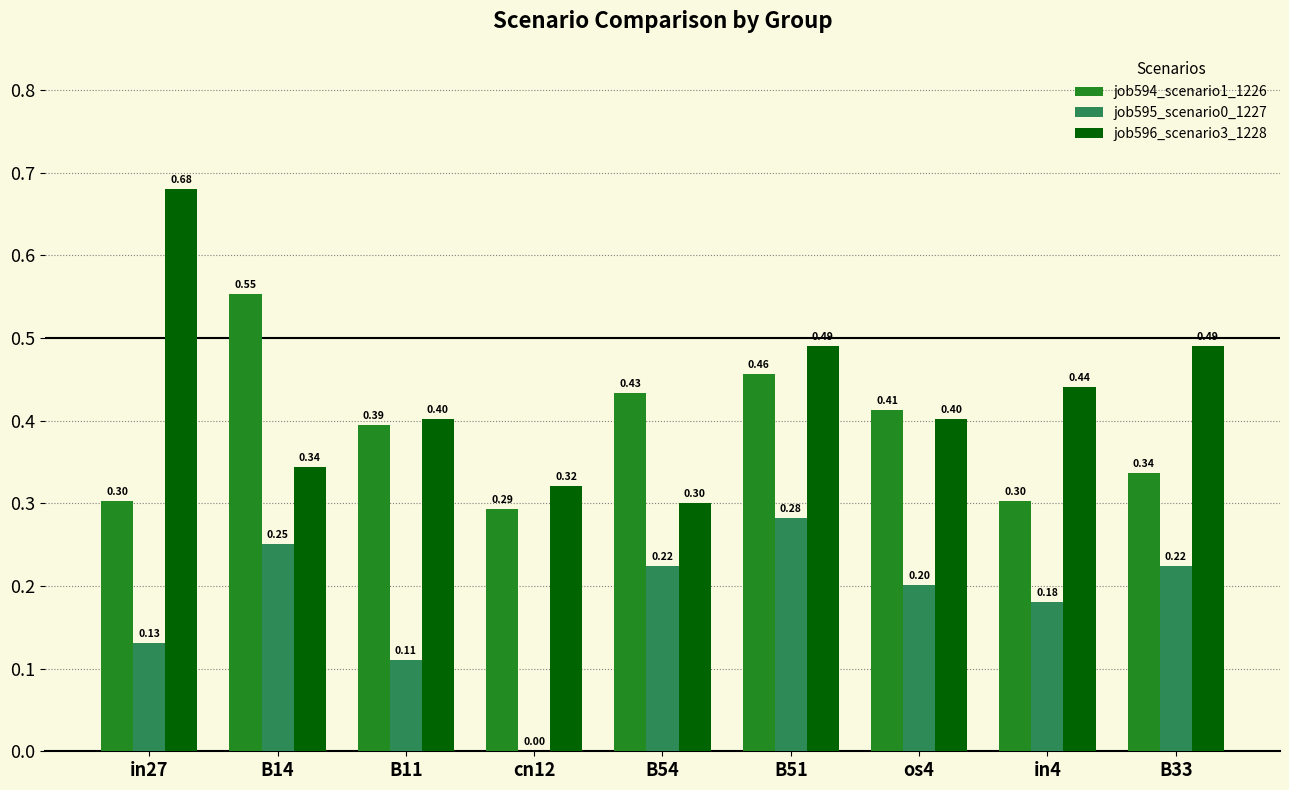

What is the total value across all series at B33?

1.1